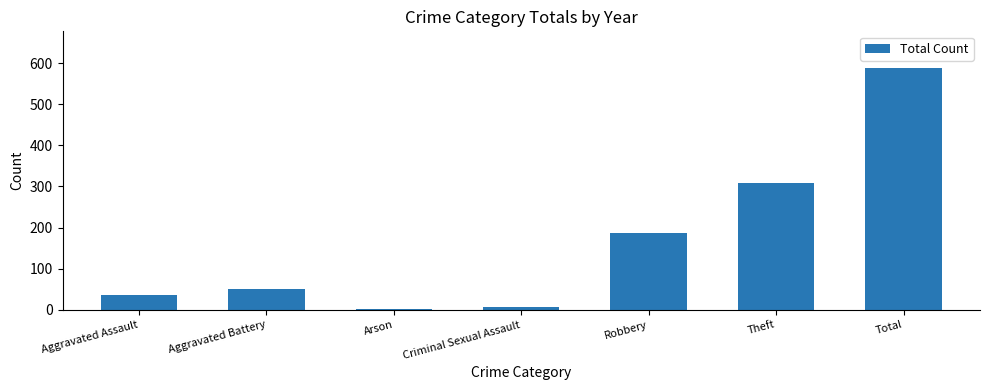

Read the value at Aggravated Assault.

35